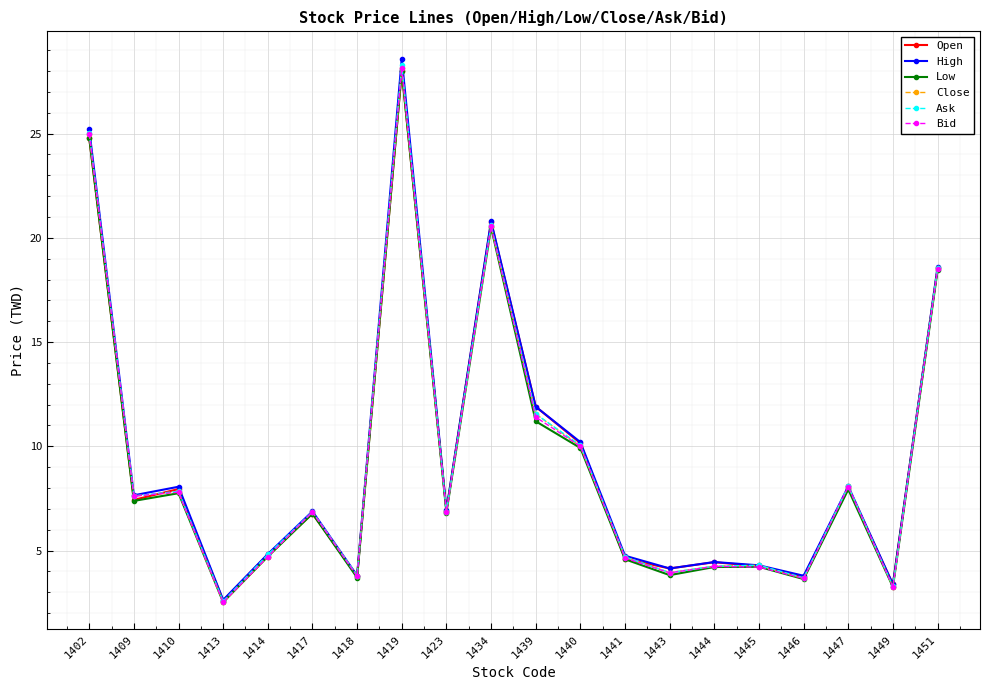

How many lines are shown in the chart?

6